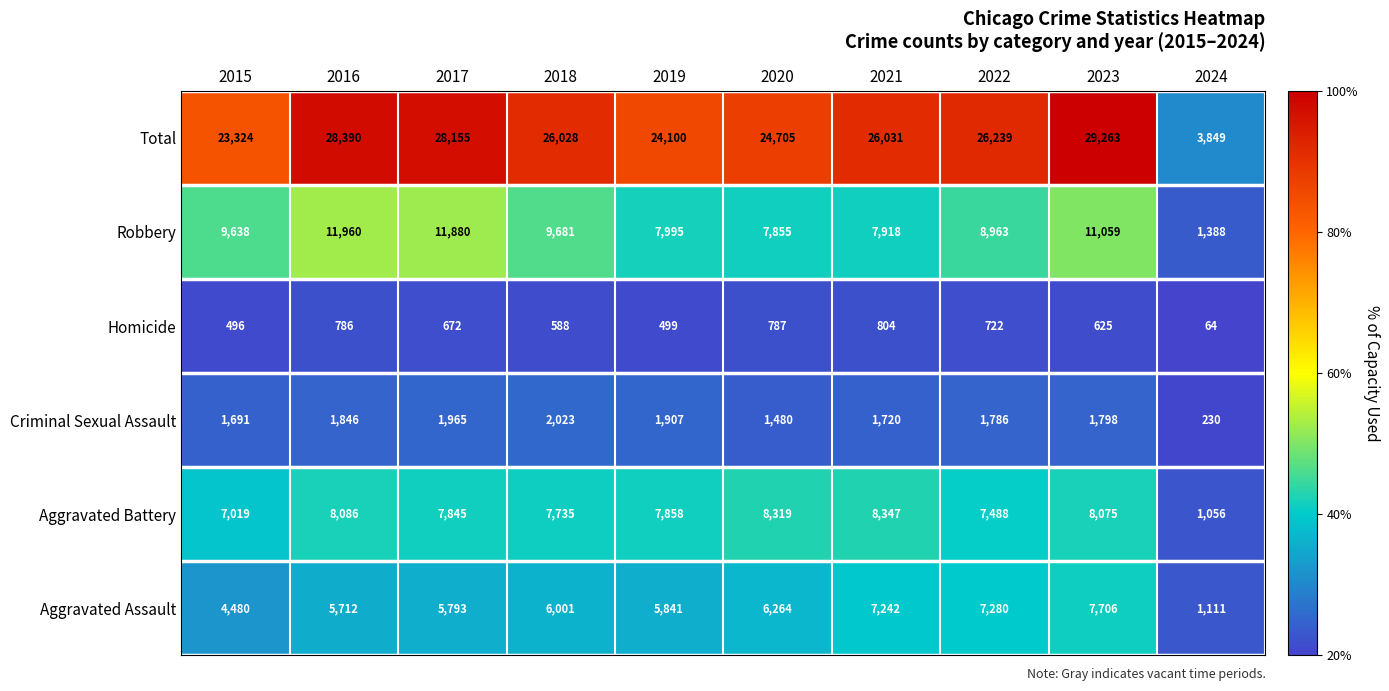

Between 2017 and 2021, which series saw the biggest shift?

Robbery